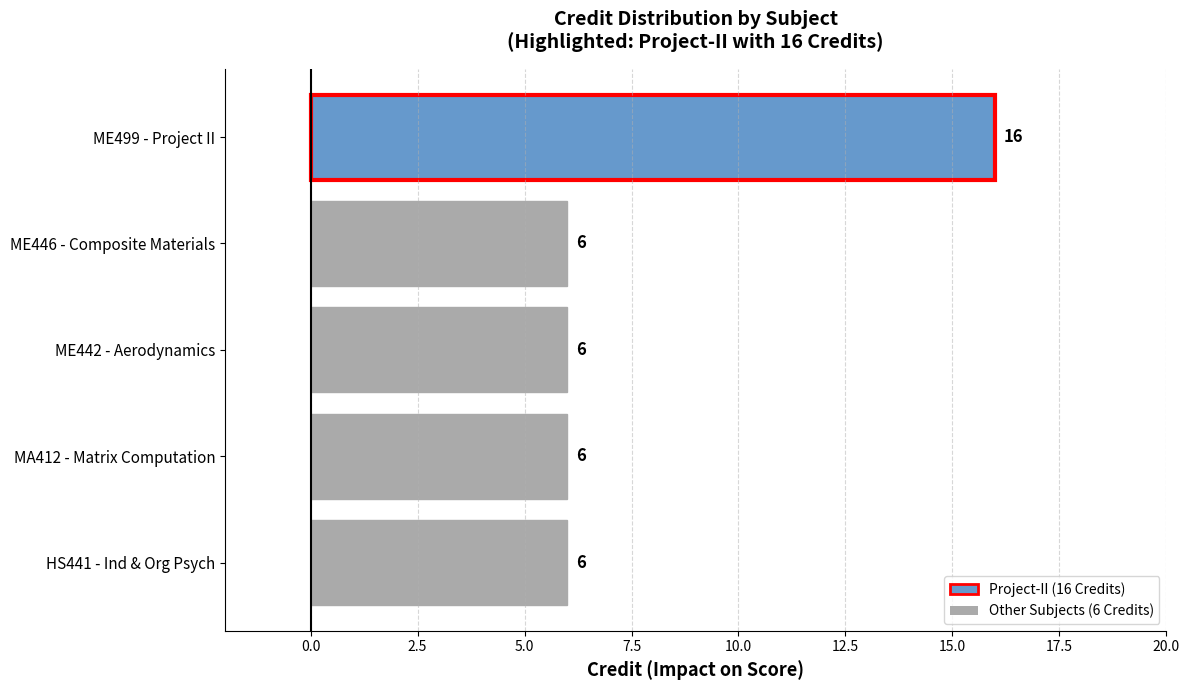

Approximately how many times larger is the value at HS441 - Ind & Org Psych compared to ME499 - Project II?

0.4